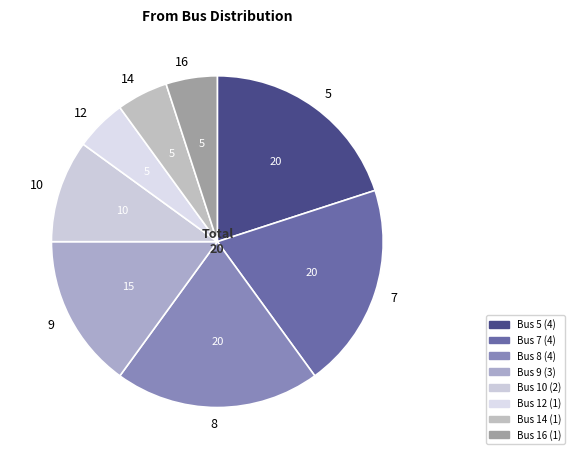

Does 8 account for over 50% of the chart?

No